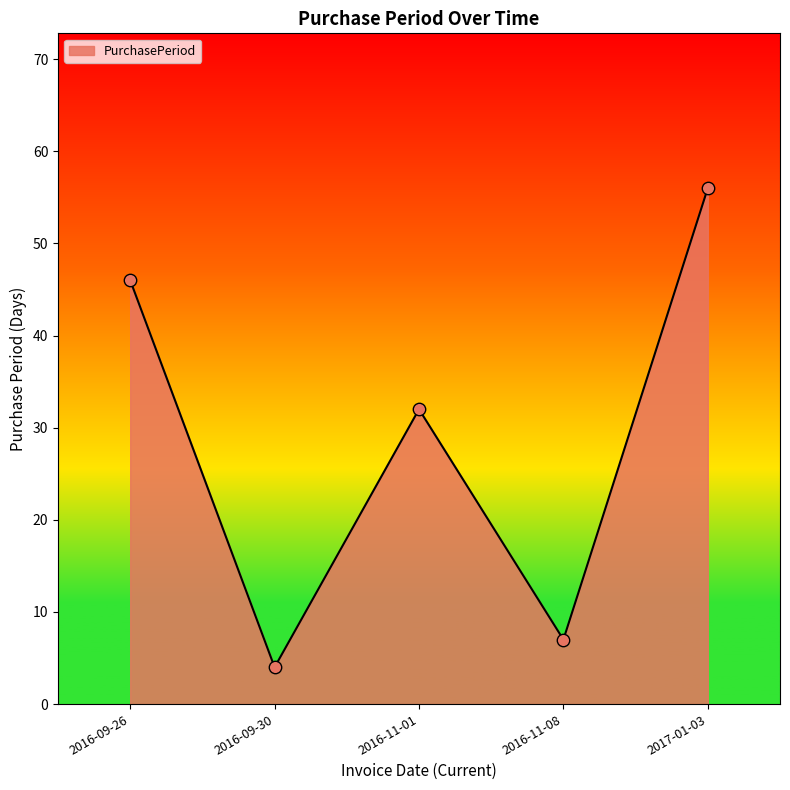

Between 2016-09-26 and 2016-09-30, which is larger?

2016-09-26